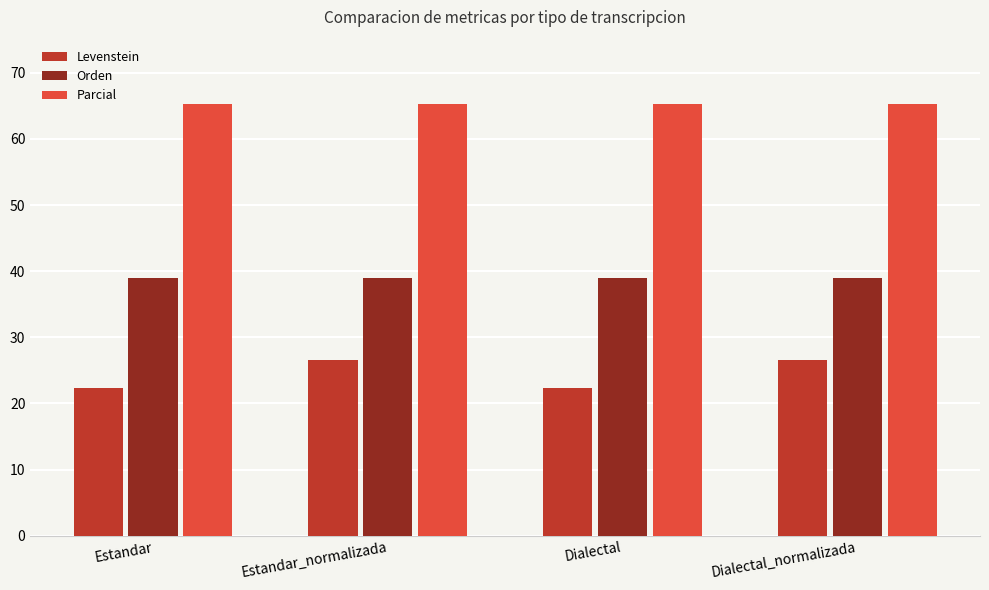

What is the label of the 1st bar from the right?

Dialectal_normalizada